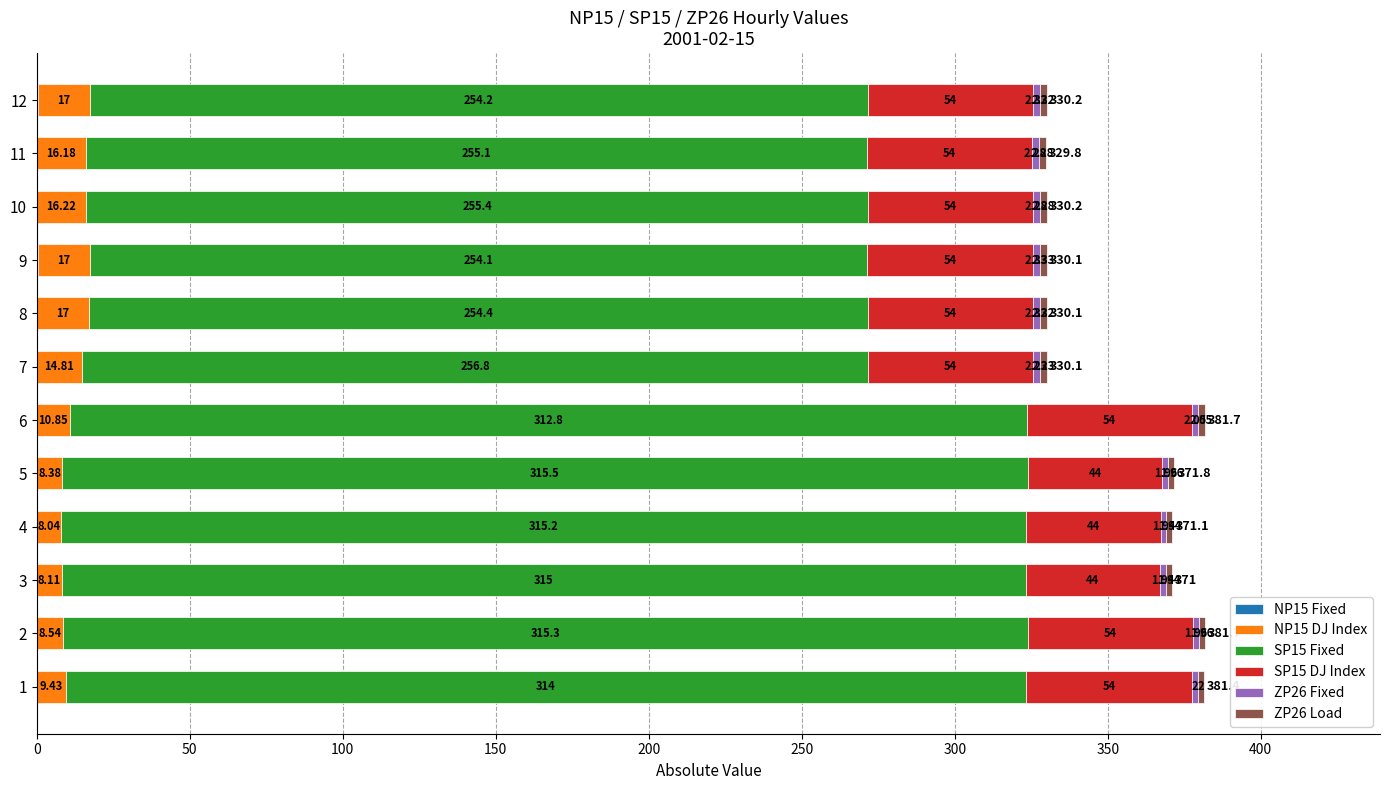

What is the total value across all series at 5?

371.8